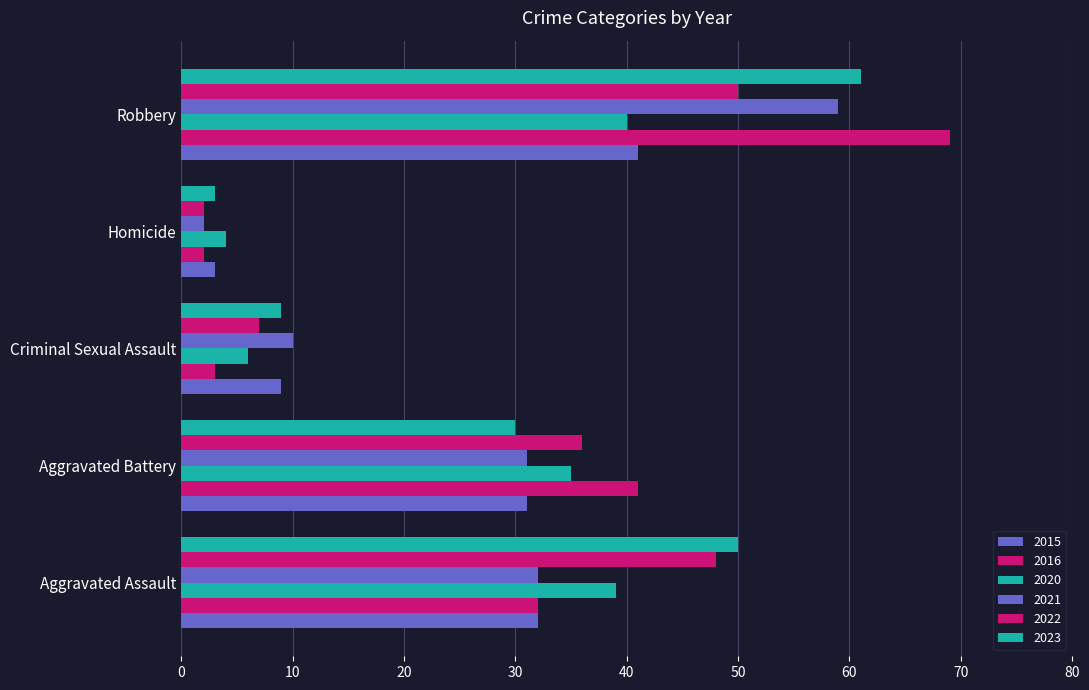

Which series has the widest spread of values?

2016